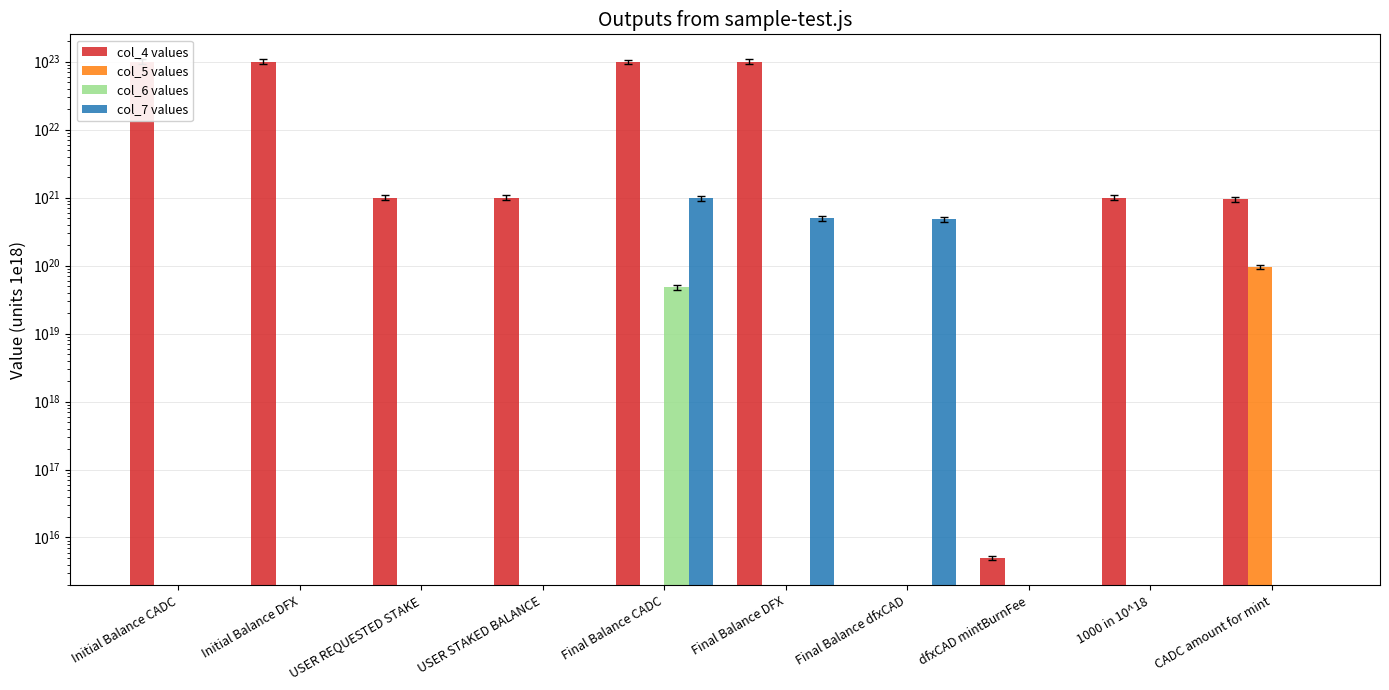

True or false: col_5 values has a value of 96001995937258897408 at CADC amount for mint.

True